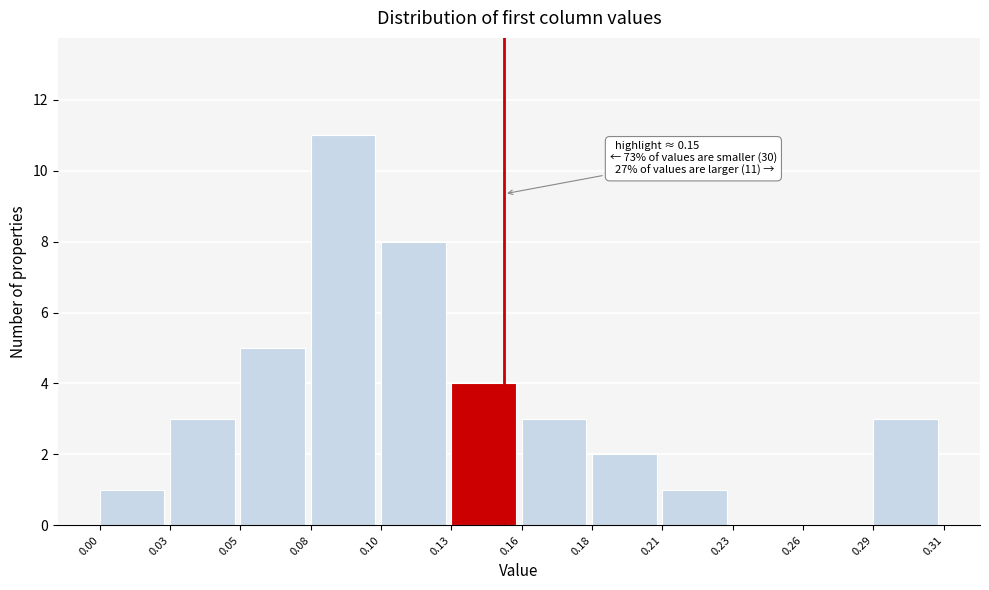

Reading left to right, transcribe all the data shown in this chart.

0.00=1	0.03=3	0.05=5	0.08=11	0.10=8	0.13=4	0.16=3	0.18=2	0.21=1	0.23=0	0.26=0	0.29=3